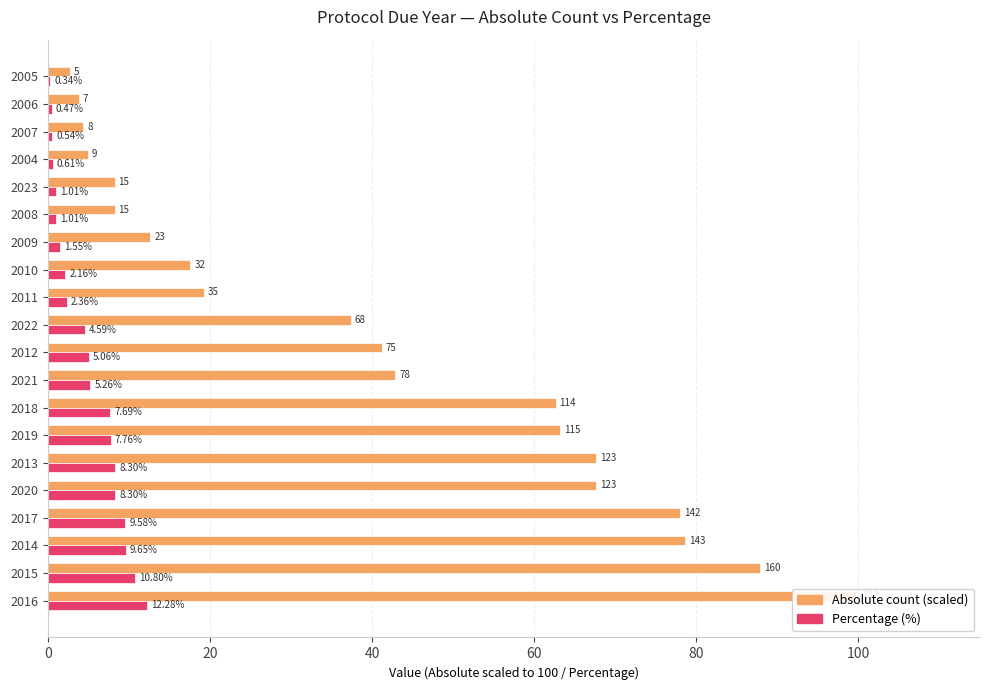

Rank the series at 2006 from lowest to highest value.

Percentage (%), Absolute count